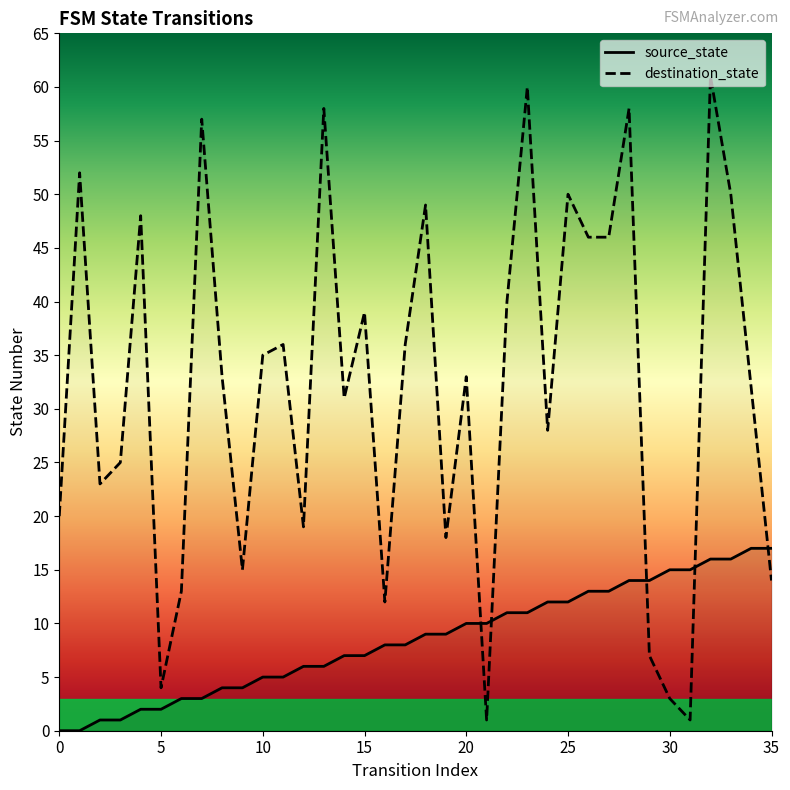

What is the value of the destination_state point at the 7th from the left?

13